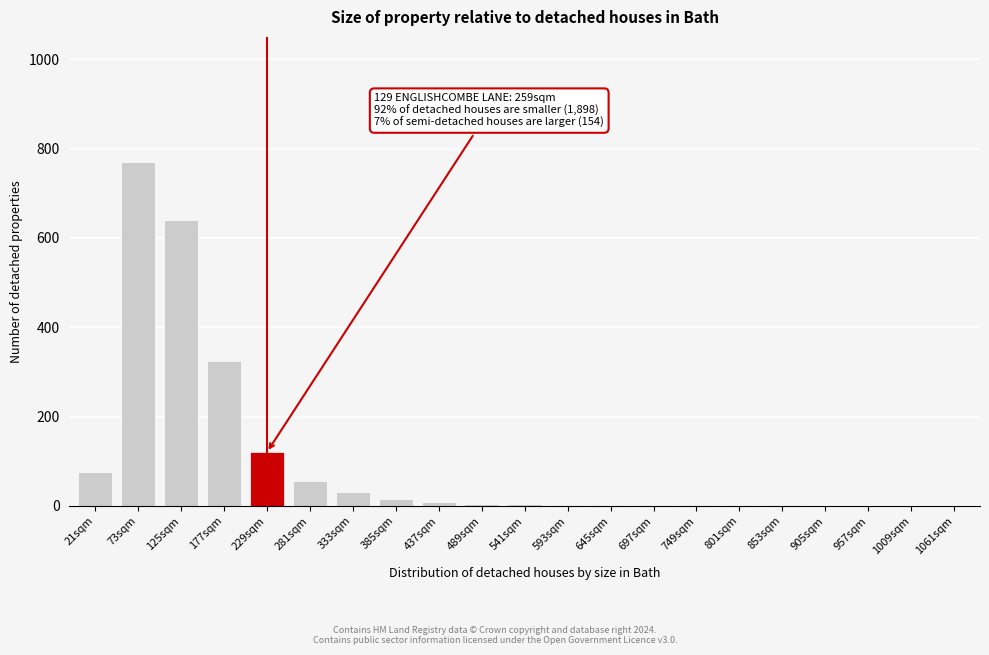

What is the change in value from 73sqm to 125sqm?

-130